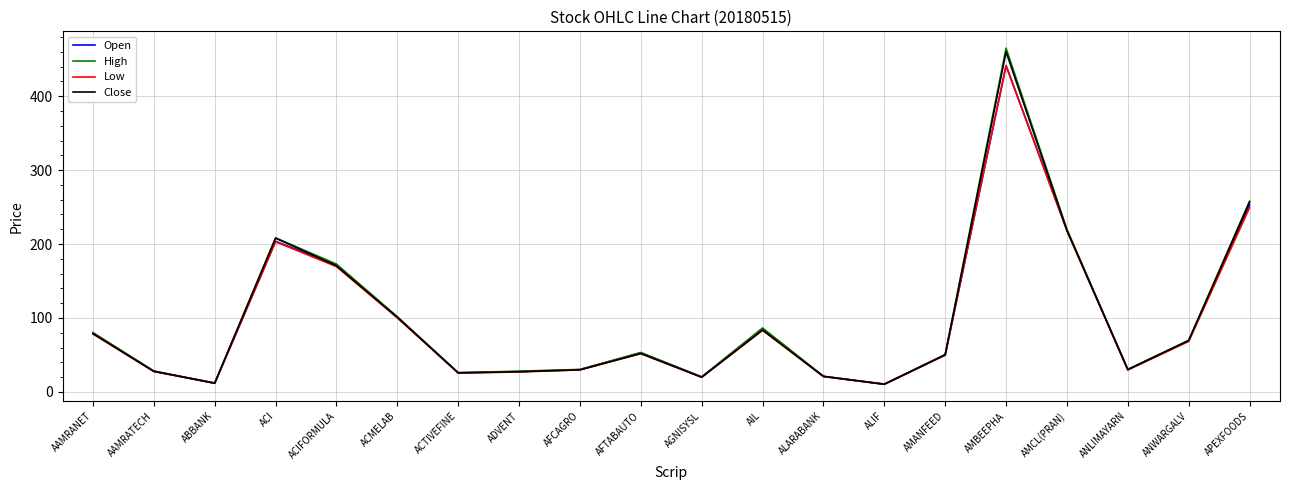

What is the maximum value shown in the chart?

465.0